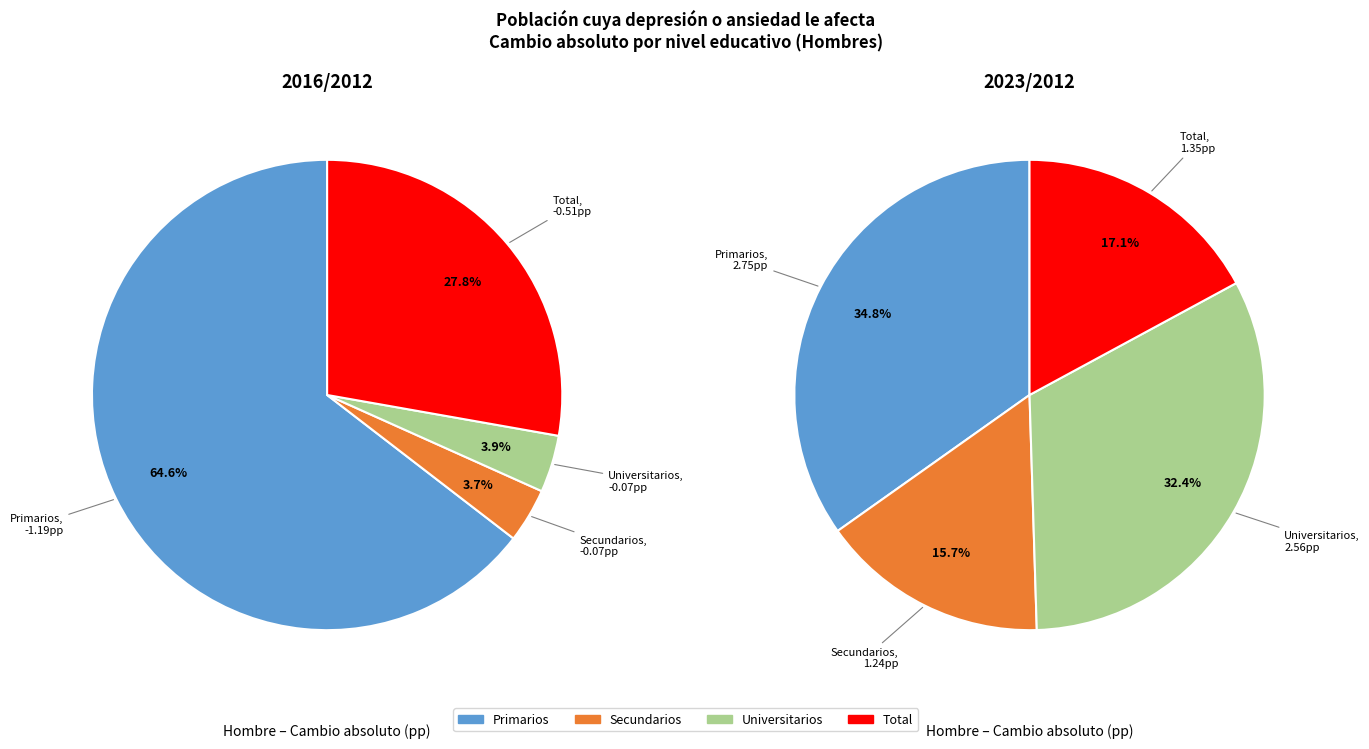

How many slices are in this pie chart?

4